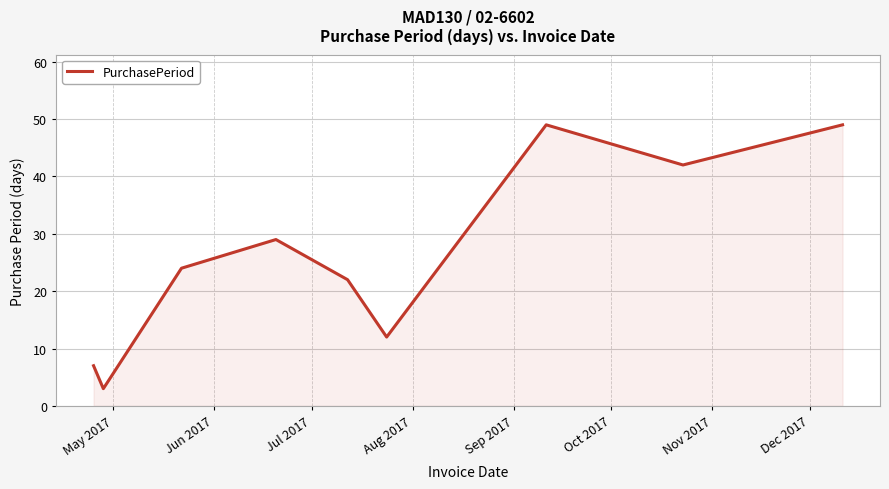

What is the maximum value shown in the chart?

49